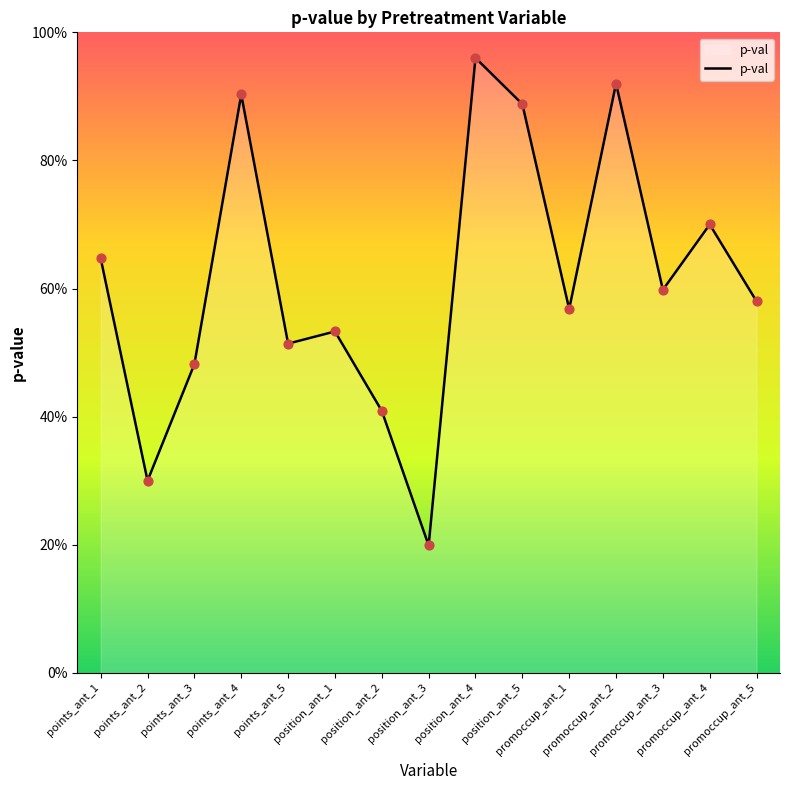

What is the change in value from points_ant_4 to promoccup_ant_5?

-0.3